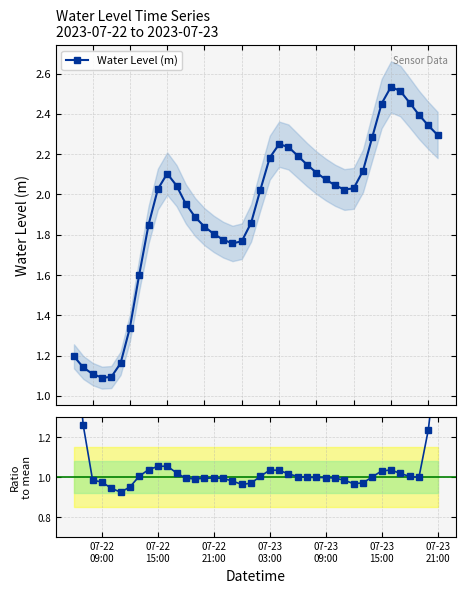

How many data points in Water Level (m) are above 2?

23